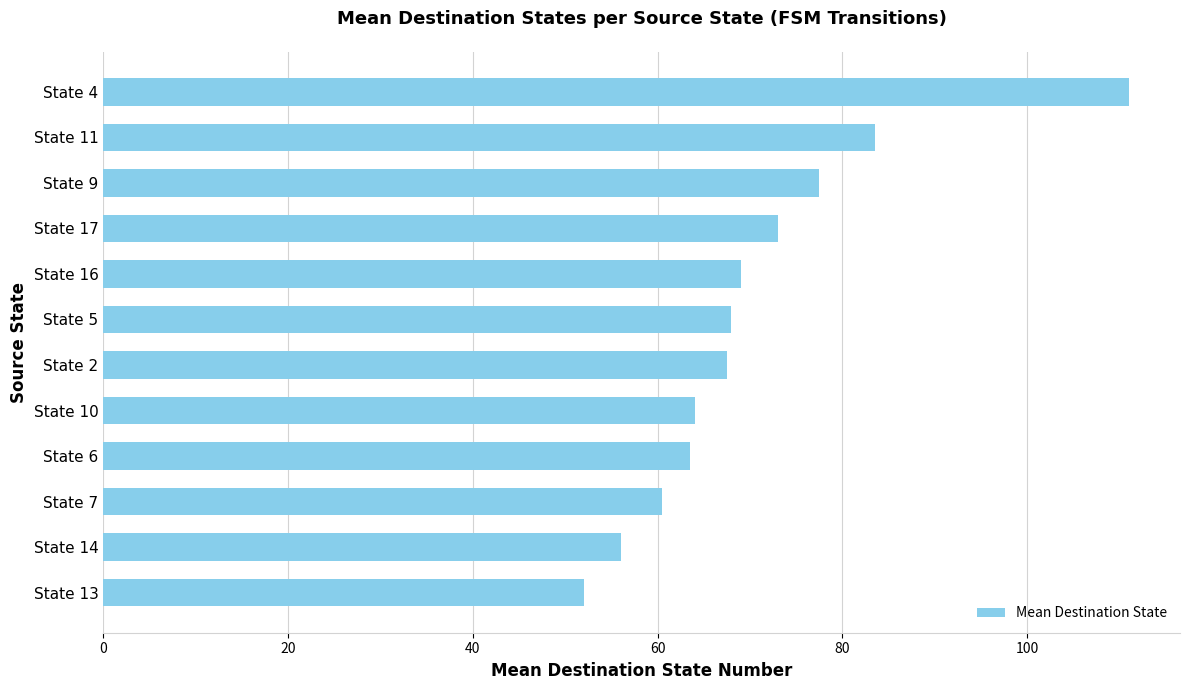

What is the change in value from State 9 to State 13?

-25.5